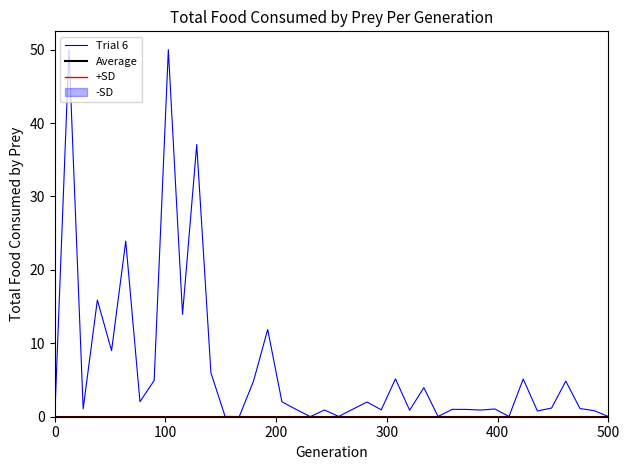

Is the value of Average at 29 greater than the value of +SD at 32?

No